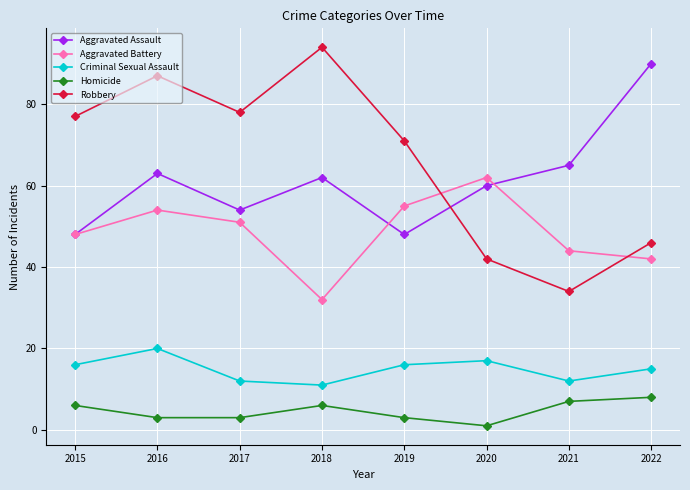

What is the average value of the Criminal Sexual Assault series?

15